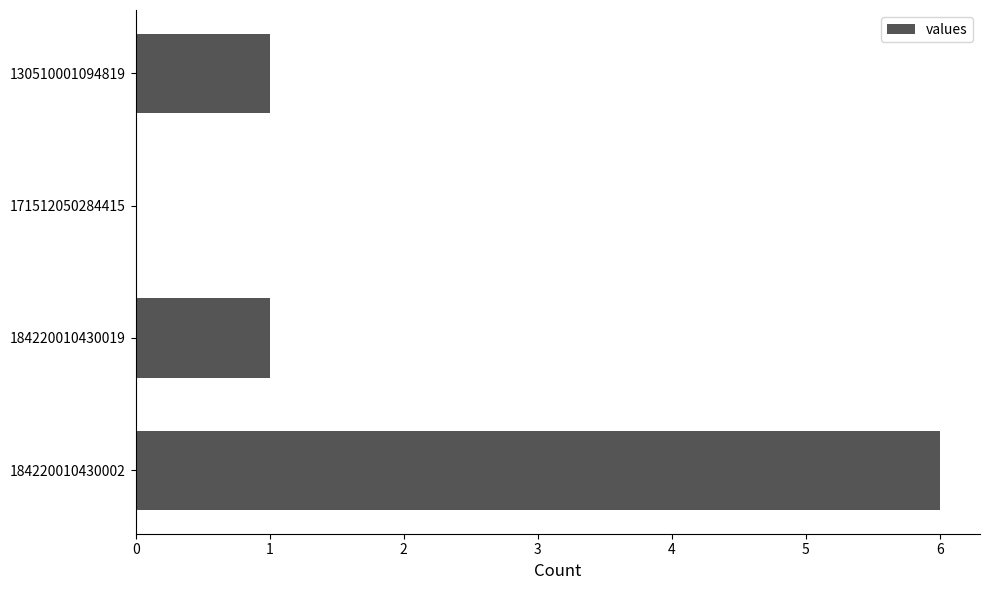

Does the chart contain stacked bars?

No